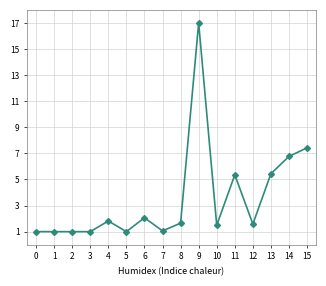

How many lines are shown in the chart?

1